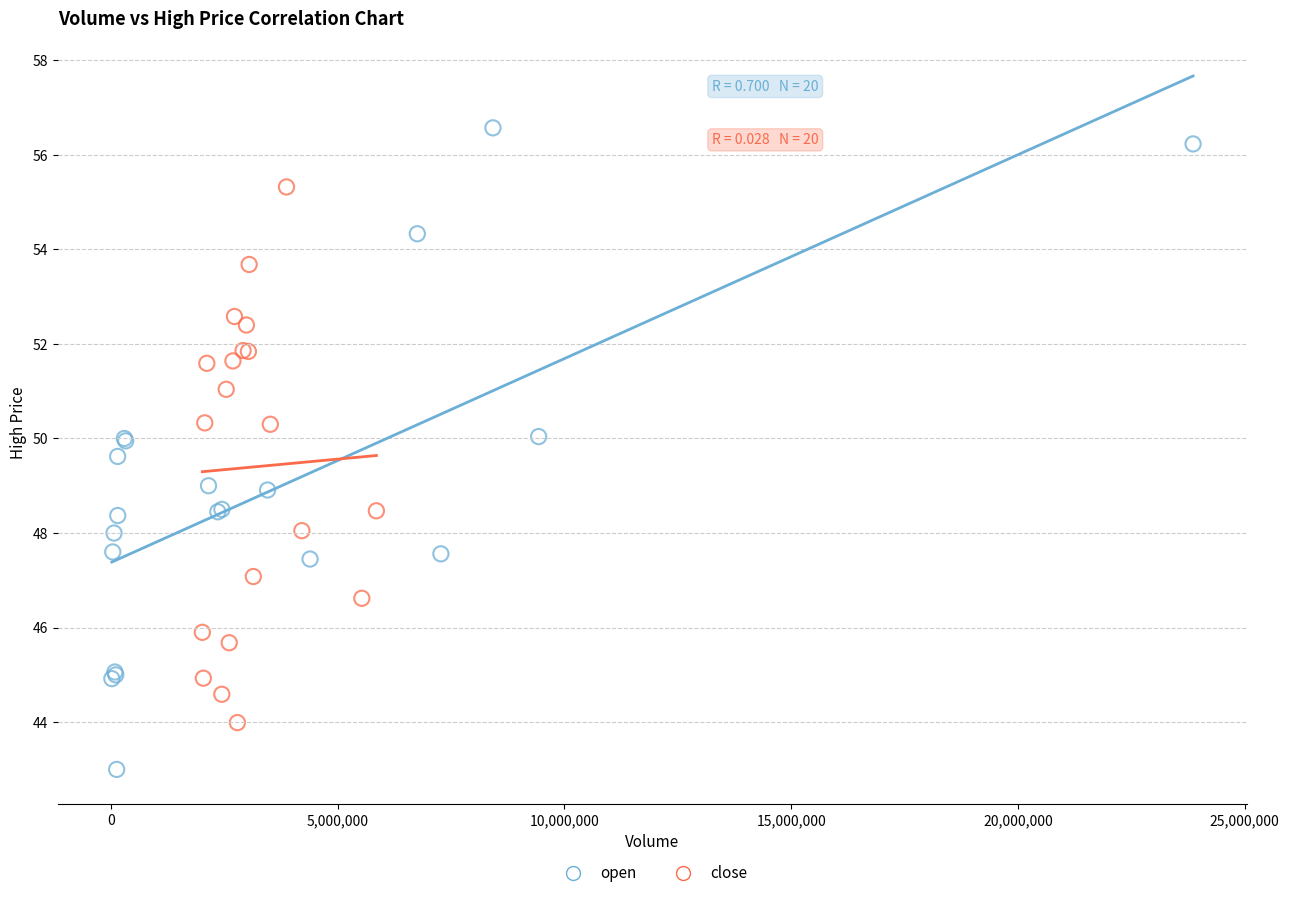

Which series reaches the maximum Y coordinate?

open